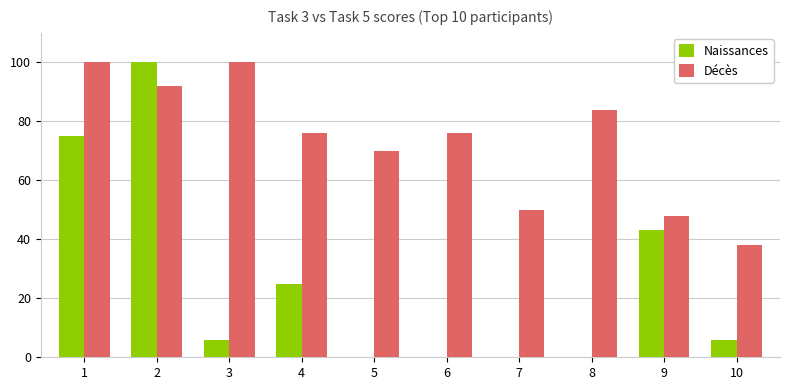

Where is Décès nearest to the value 69?

5